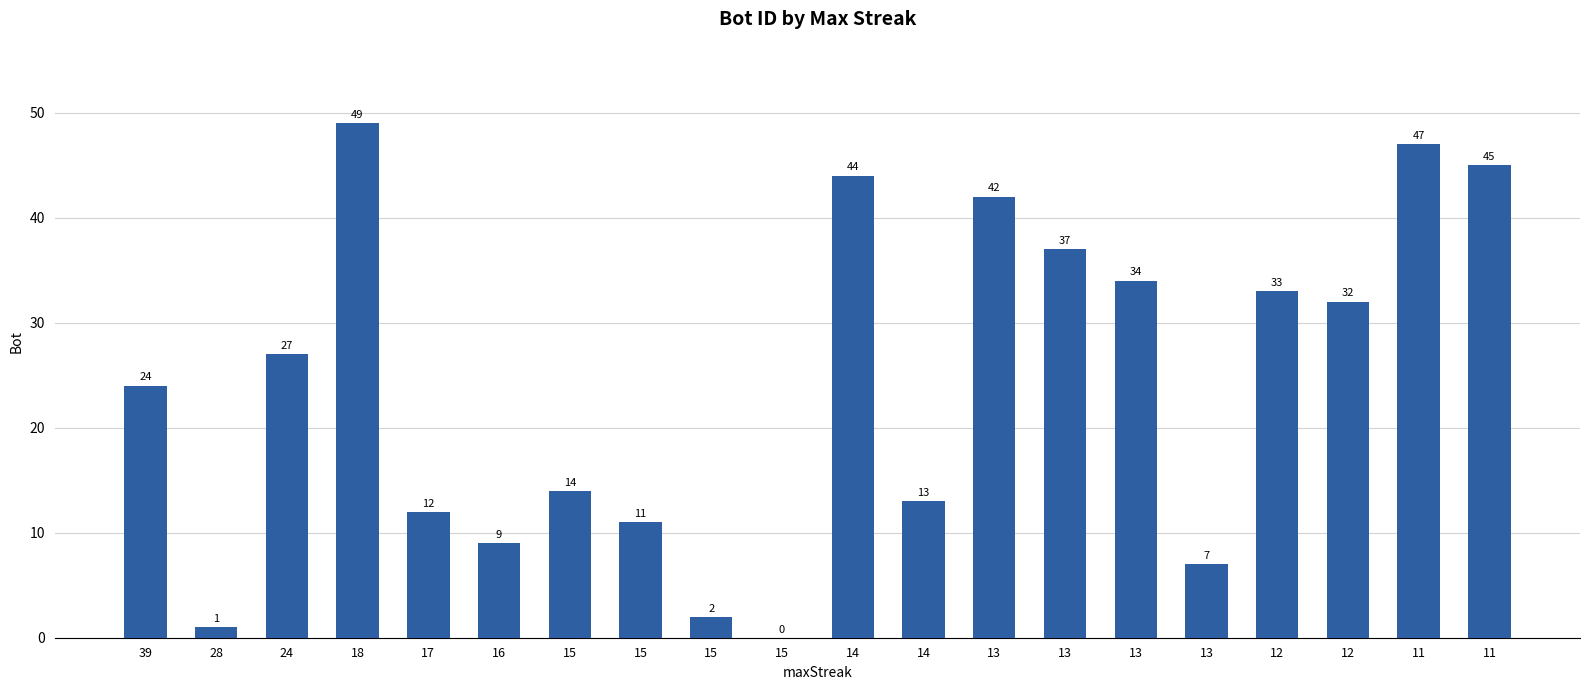

Are the bars horizontal?

No